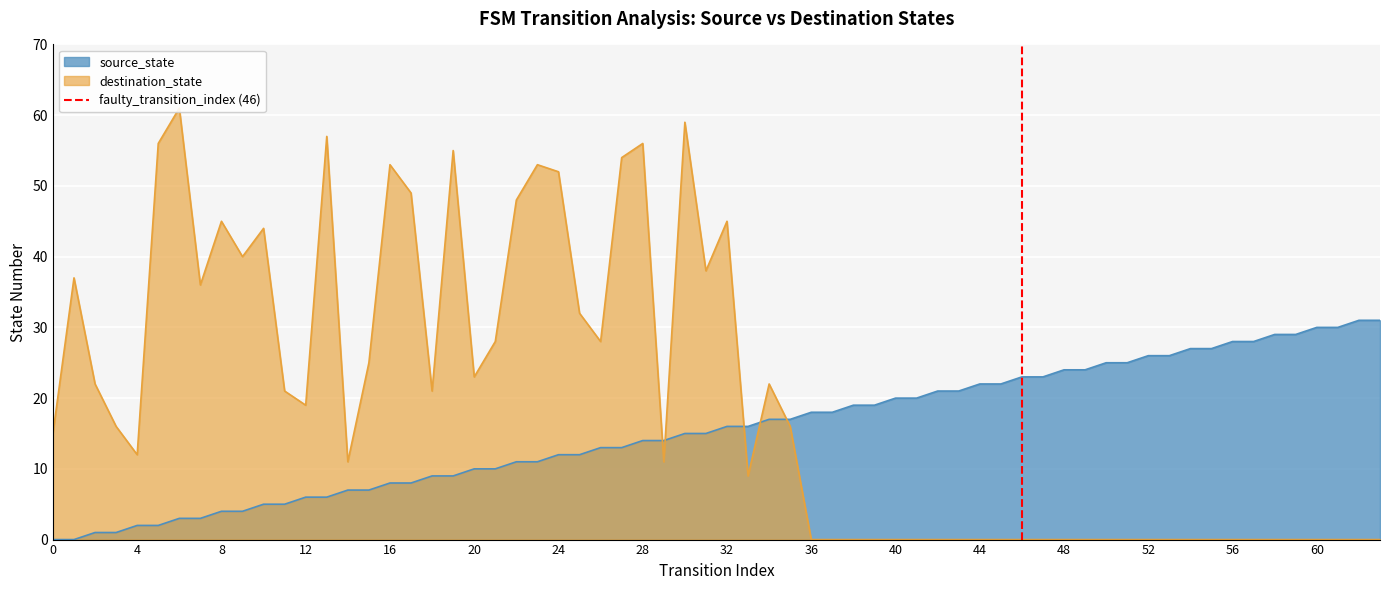

True or false: source_state has a value of 22 at 44.

True